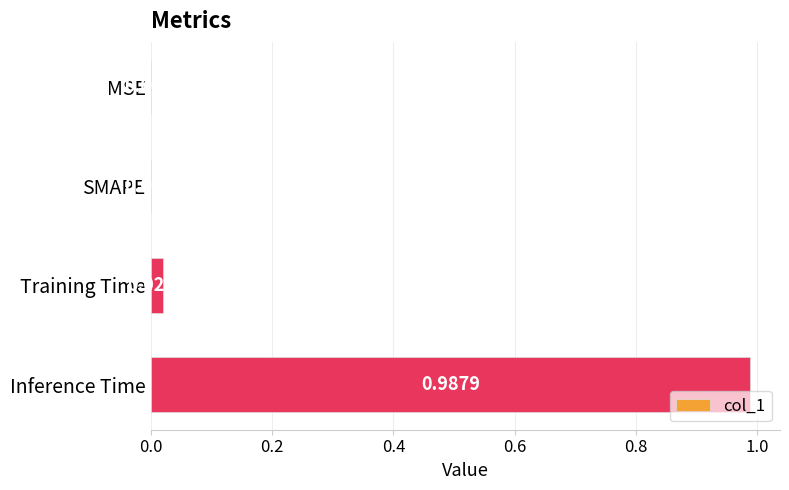

What is the change in value from Training Time to Inference Time?

+1.0